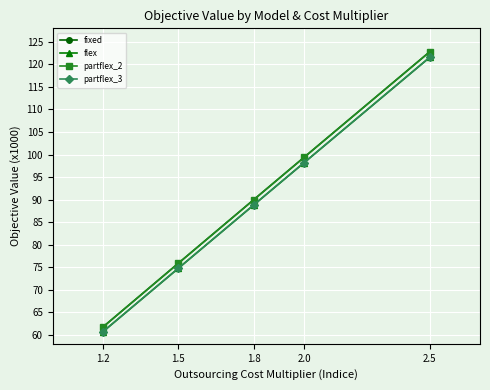

The value of partflex_3 at 1.2 is 83.3. True or false?

False